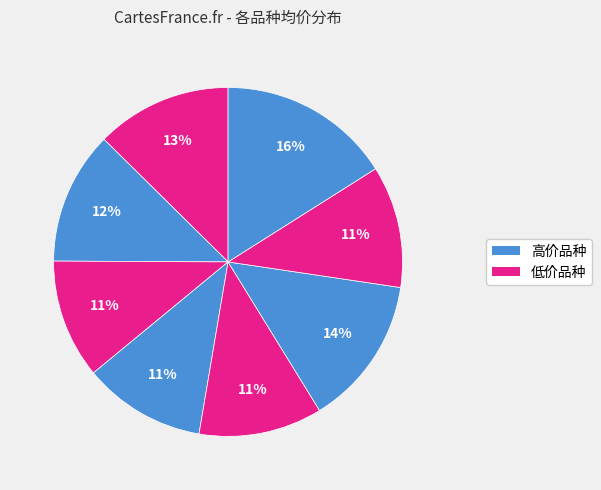

To the nearest percent, what is the average slice percentage?

12%